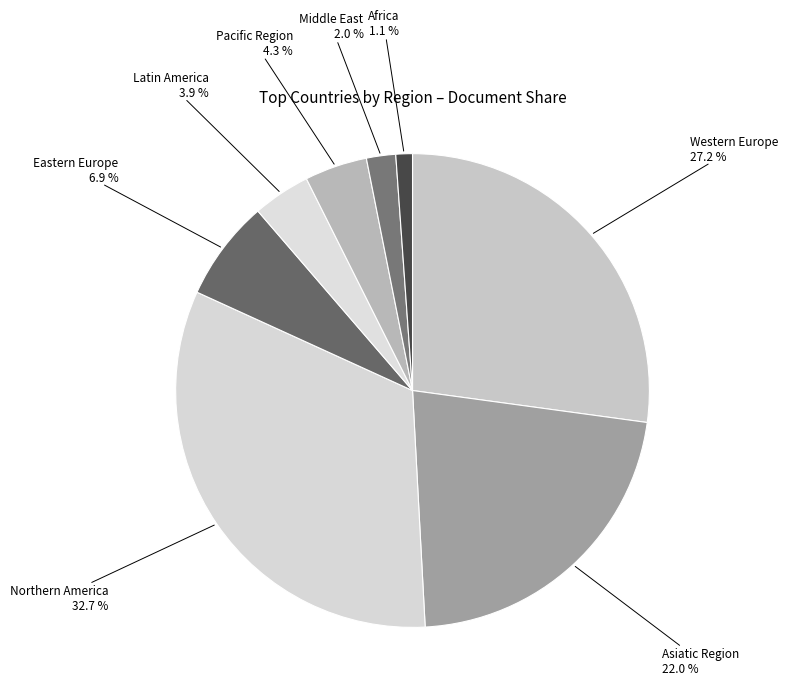

How many segments does this pie chart have?

8